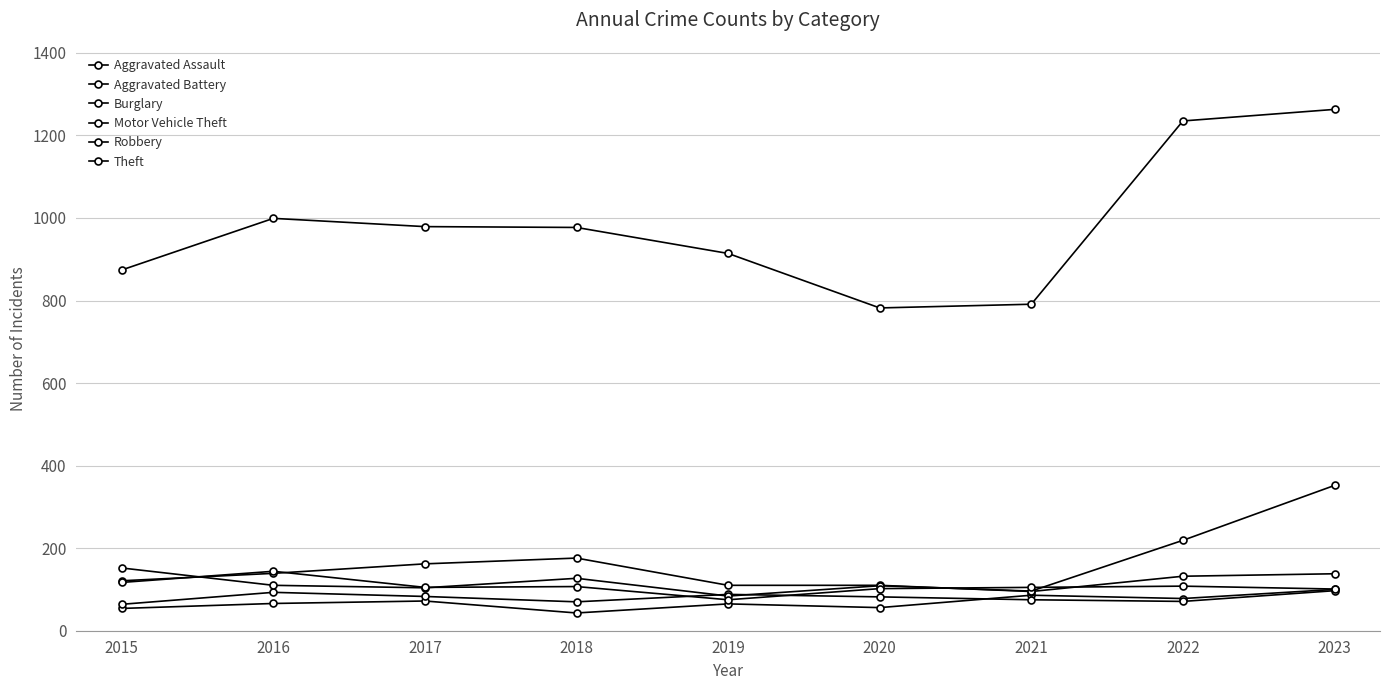

How many lines are shown in the chart?

6